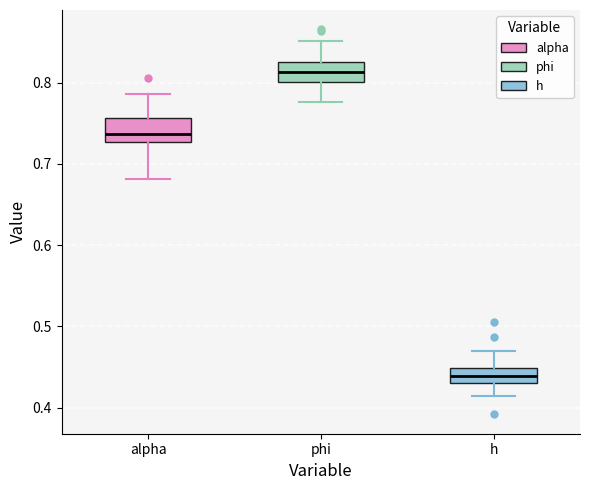

Where does the upper whisker of the box for alpha end on the y-axis? The values are not printed on the chart, so give them approximately, as read against the axis.

0.79